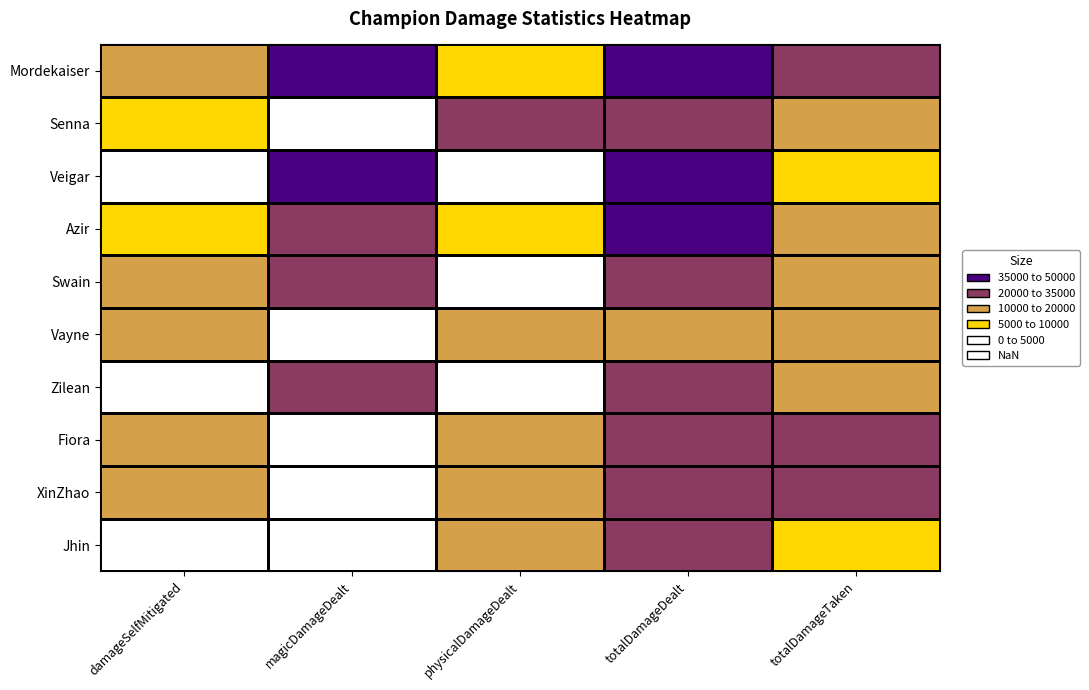

What is the difference between the highest and lowest values at totalDamageTaken?

15428